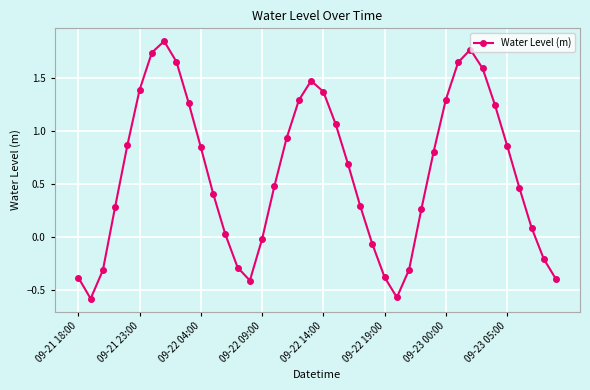

How many interior local valleys (lower than both neighbors) does the data have?

3